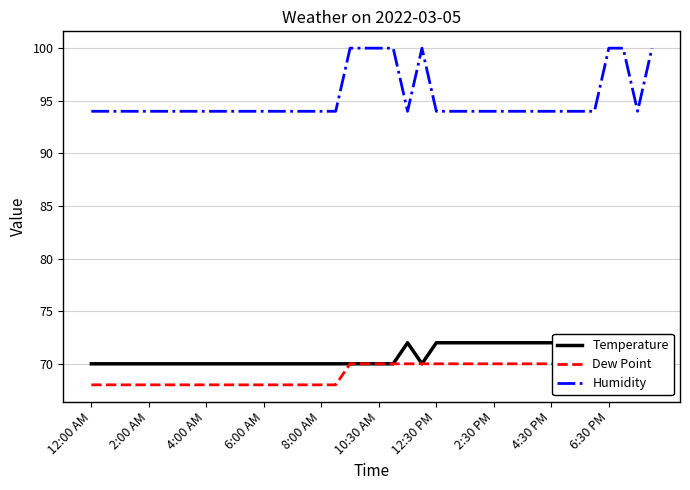

What is the highest value of the Humidity series?

100